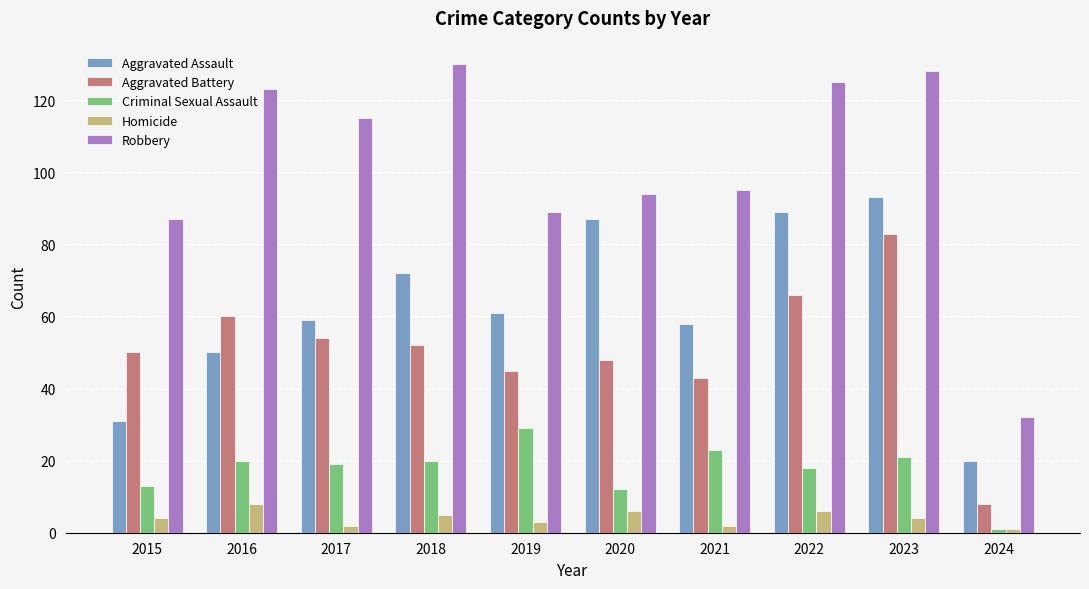

Reading left to right, transcribe all the data shown in this chart.

Aggravated Assault: 2015=31	2016=50	2017=59	2018=72	2019=61	2020=87	2021=58	2022=89	2023=93	2024=20
Aggravated Battery: 2015=50	2016=60	2017=54	2018=52	2019=45	2020=48	2021=43	2022=66	2023=83	2024=8
Criminal Sexual Assault: 2015=13	2016=20	2017=19	2018=20	2019=29	2020=12	2021=23	2022=18	2023=21	2024=1
Homicide: 2015=4	2016=8	2017=2	2018=5	2019=3	2020=6	2021=2	2022=6	2023=4	2024=1
Robbery: 2015=87	2016=123	2017=115	2018=130	2019=89	2020=94	2021=95	2022=125	2023=128	2024=32